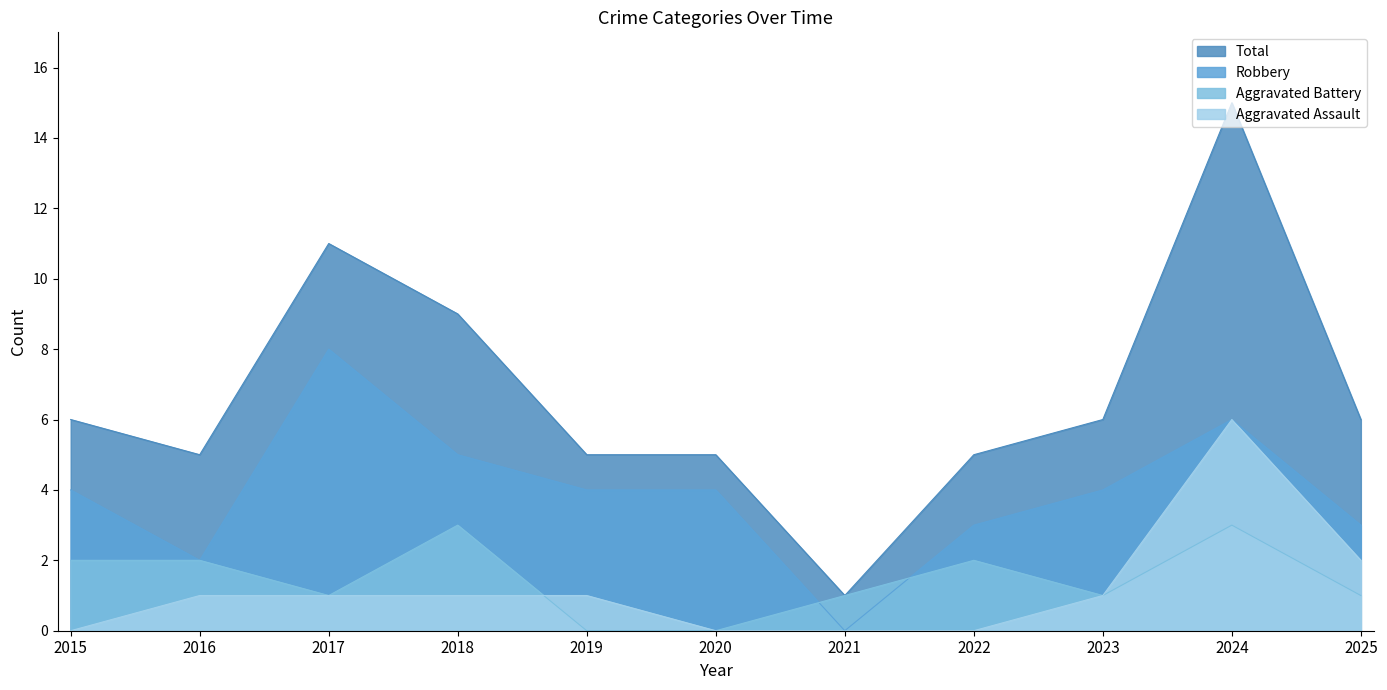

What is the average value of the Total series?

7